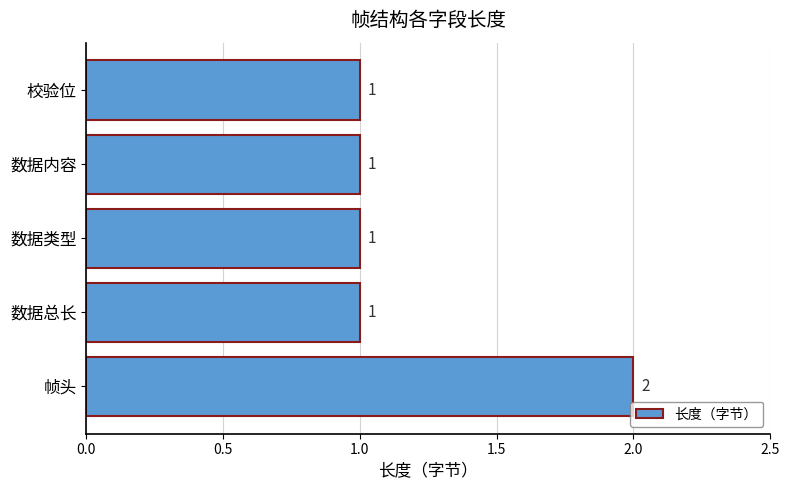

What is the smallest value displayed?

1